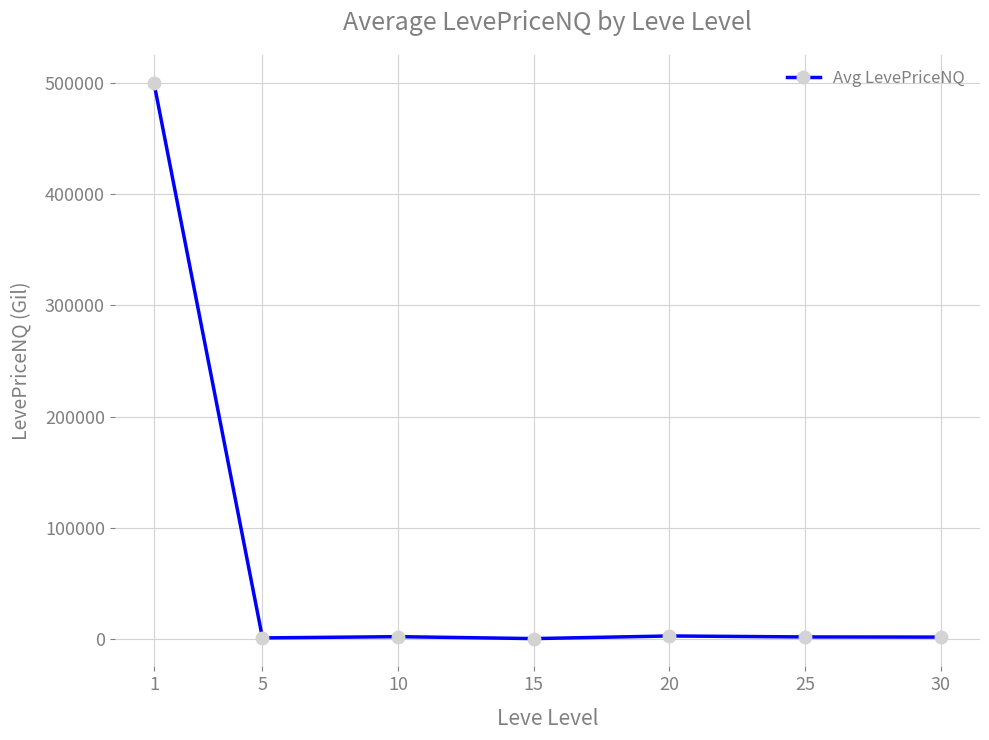

Which label corresponds to the largest value in the chart?

1